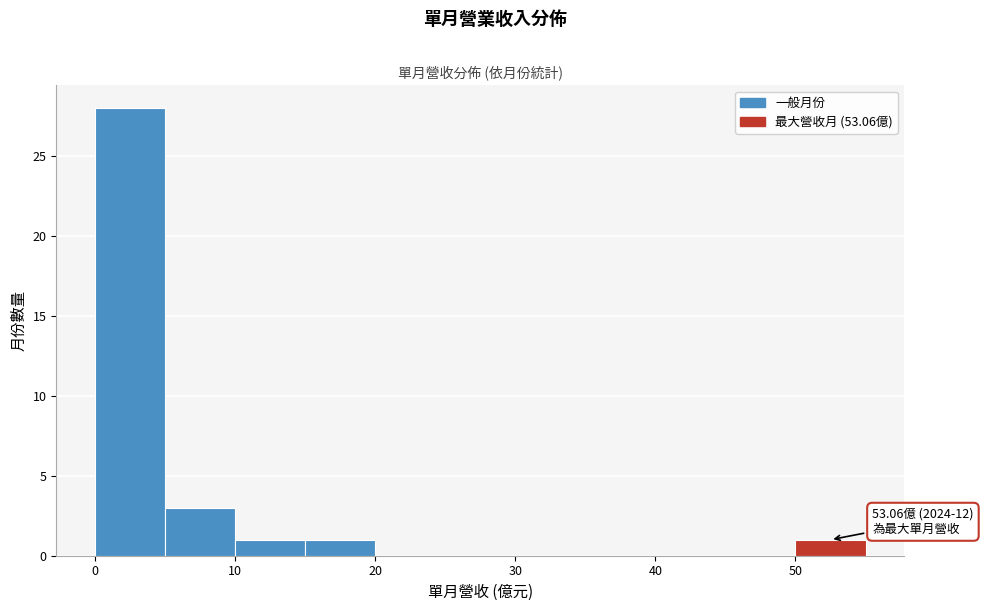

Over which range of the x-axis is the bar tallest?

0 to 5